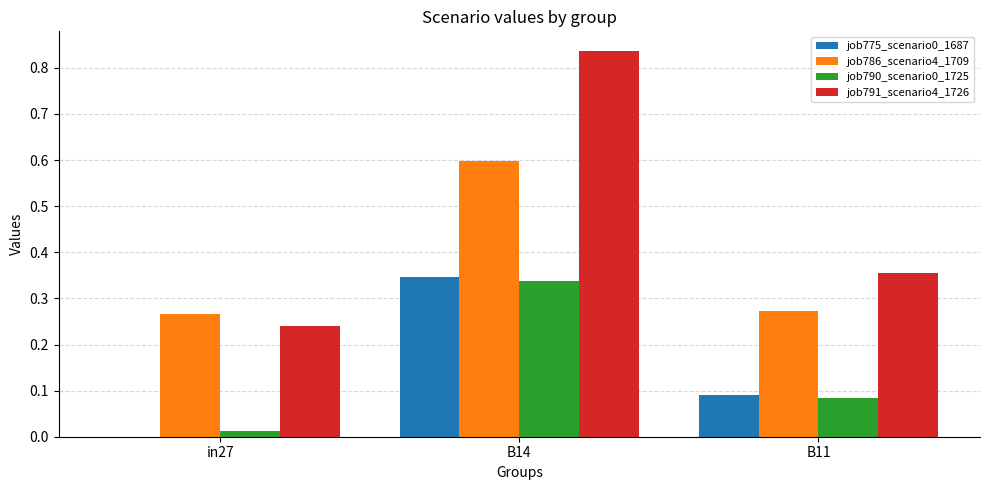

The value of job790_scenario0_1725 at in27 is 0.0. True or false?

True